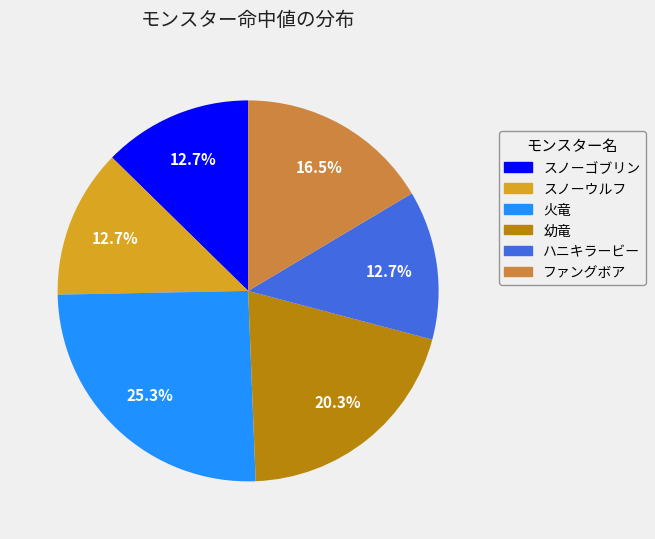

True or false: スノーウルフ accounts for 26% of the total.

False